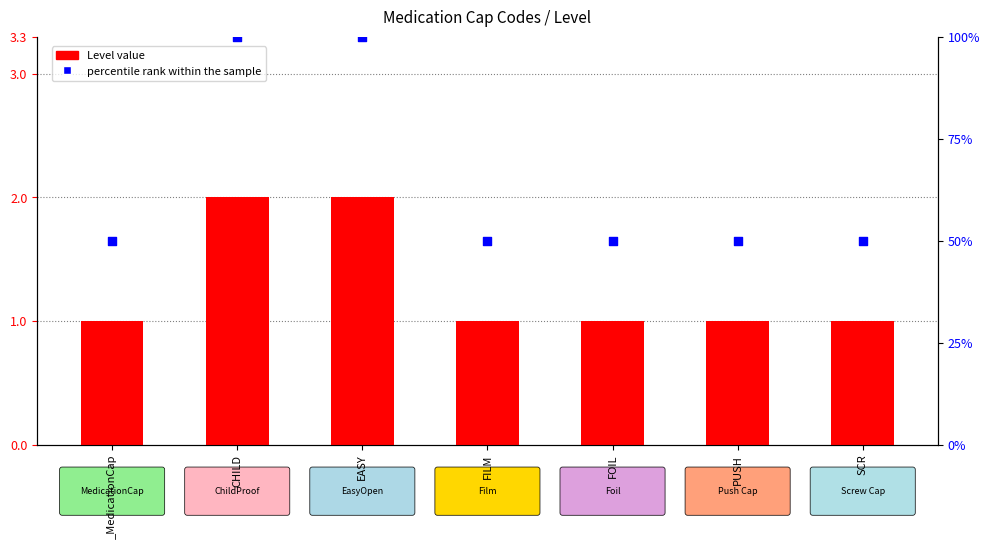

Is the value of Level value at FOIL greater than the value of percentile rank within the sample at _MedicationCap?

No